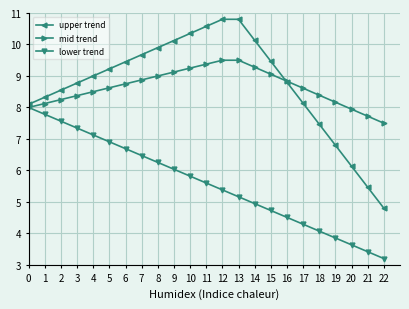

What is the lowest value of the mid trend series?

7.5